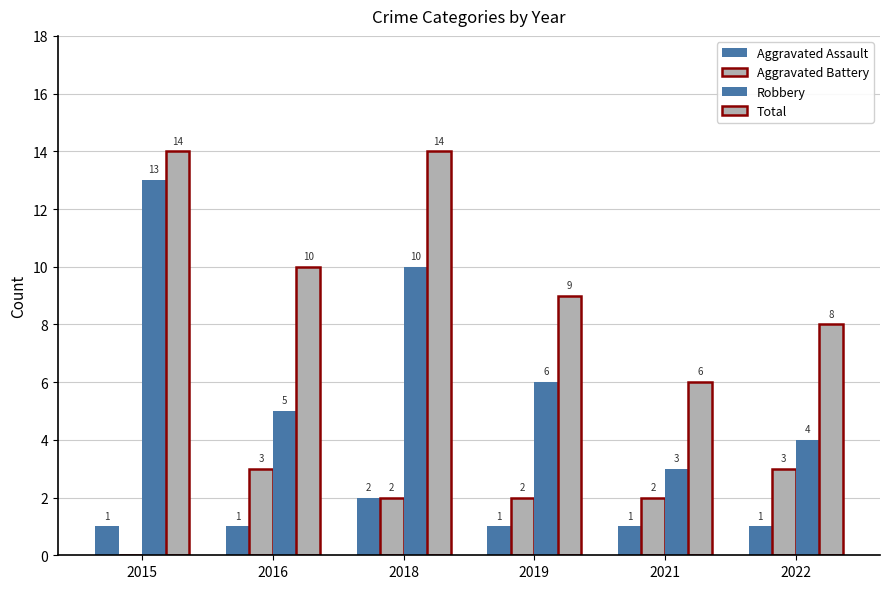

How many series are shown in this chart?

4